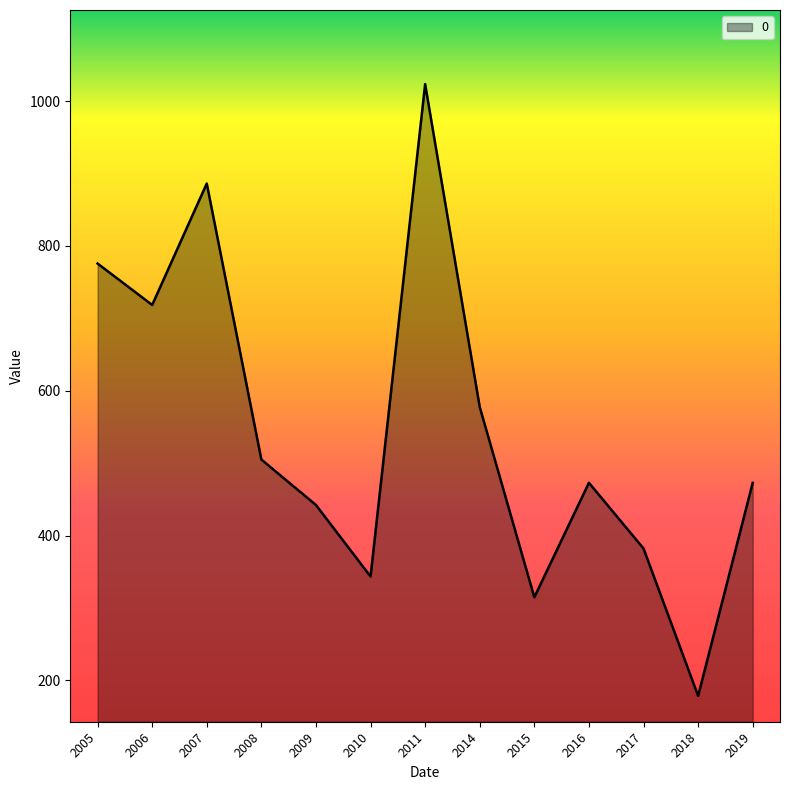

Where is the first local maximum?

2007